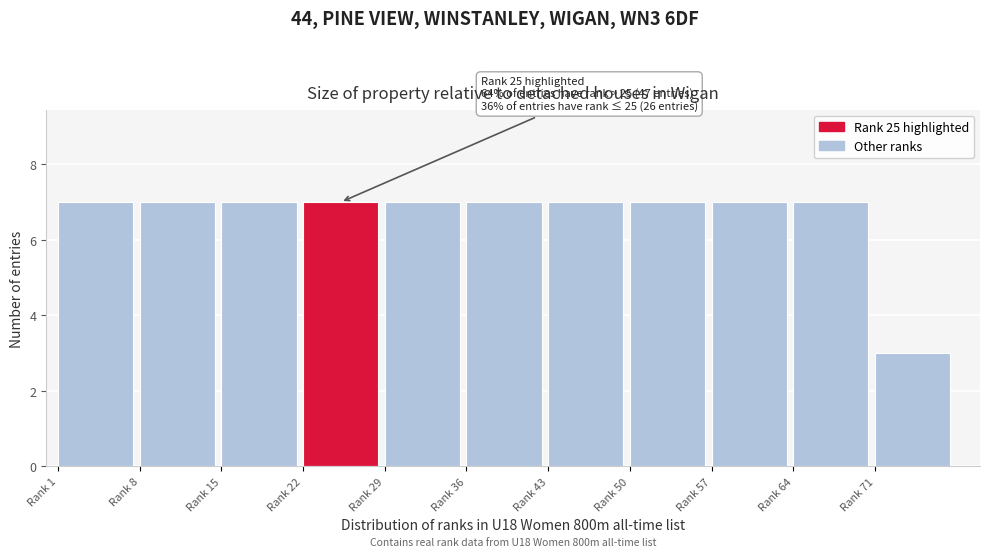

Reading left to right, transcribe all the data shown in this chart.

7	7	7	7	7	7	7	7	7	7	3